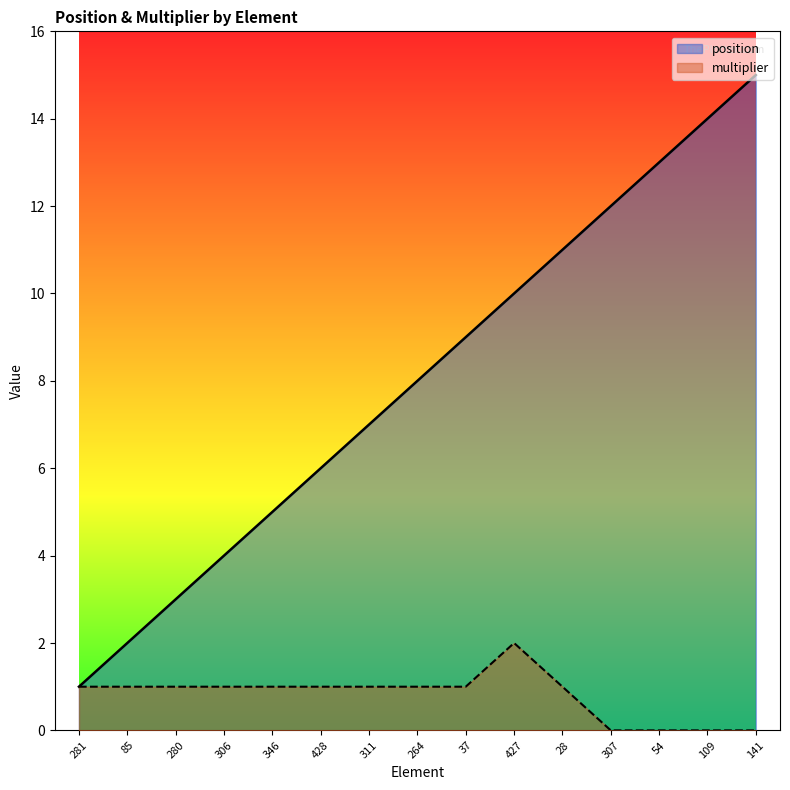

Between 346 and 54, which series saw the biggest shift?

position